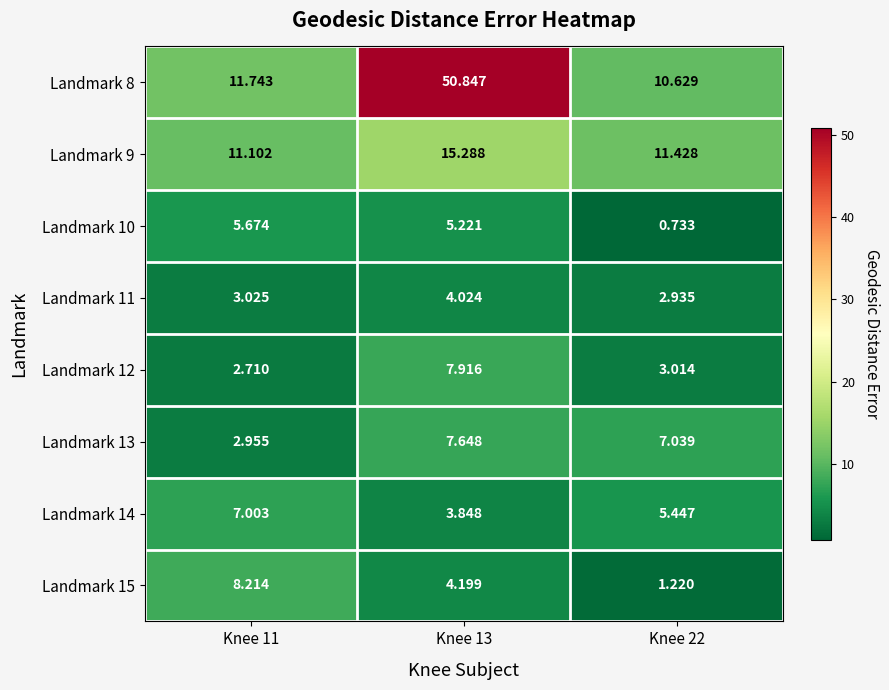

Is the value of Landmark 12 at Knee 22 greater than the value of Landmark 13 at Knee 13?

No